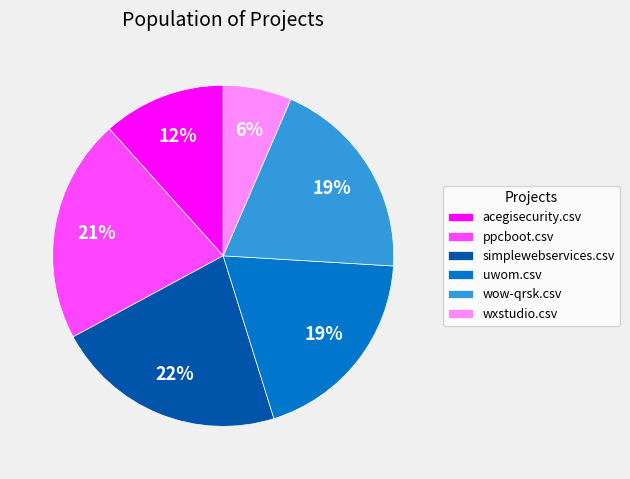

Count the number of slices in the pie.

6